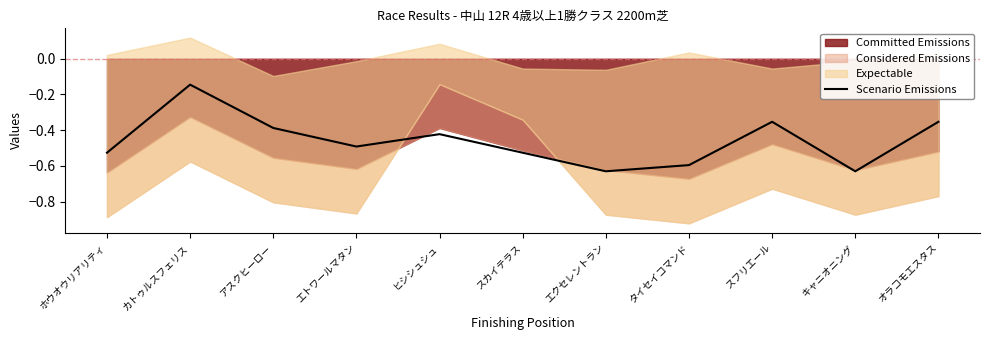

What is the difference between the maximum and minimum values?

0.5